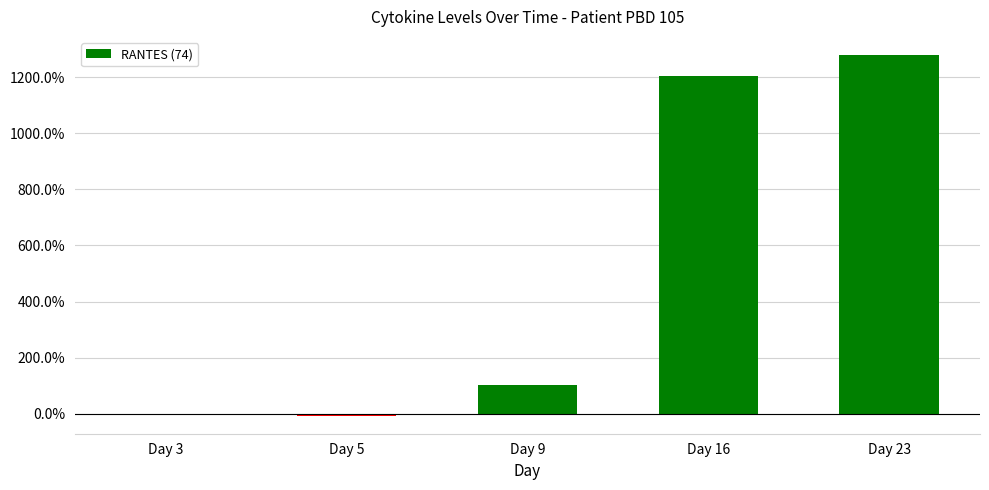

How many data points are above 102?

3